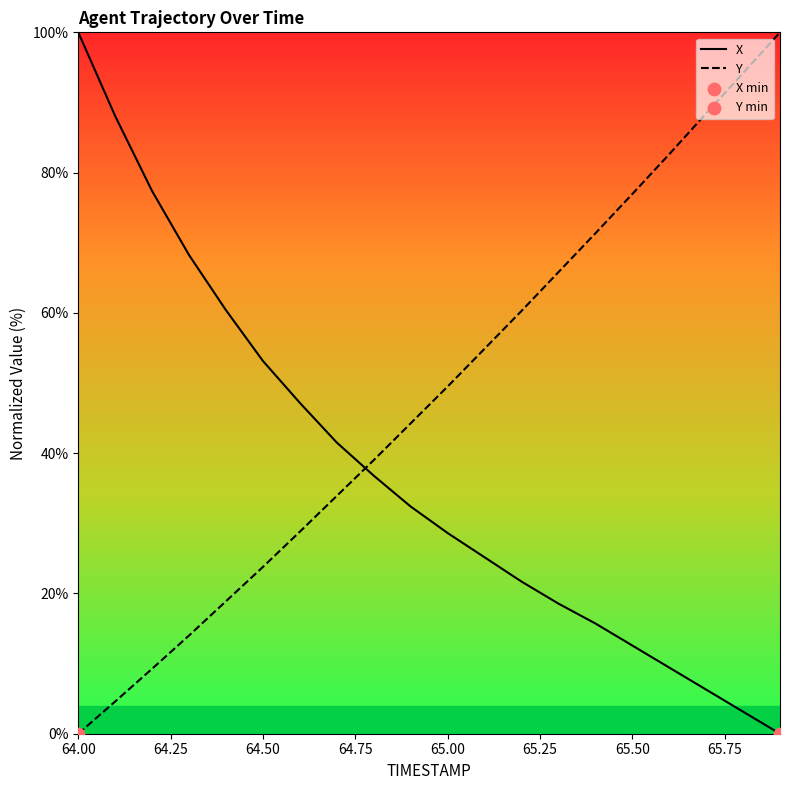

True or false: Y has a value of 76.9 at 65.50.

True